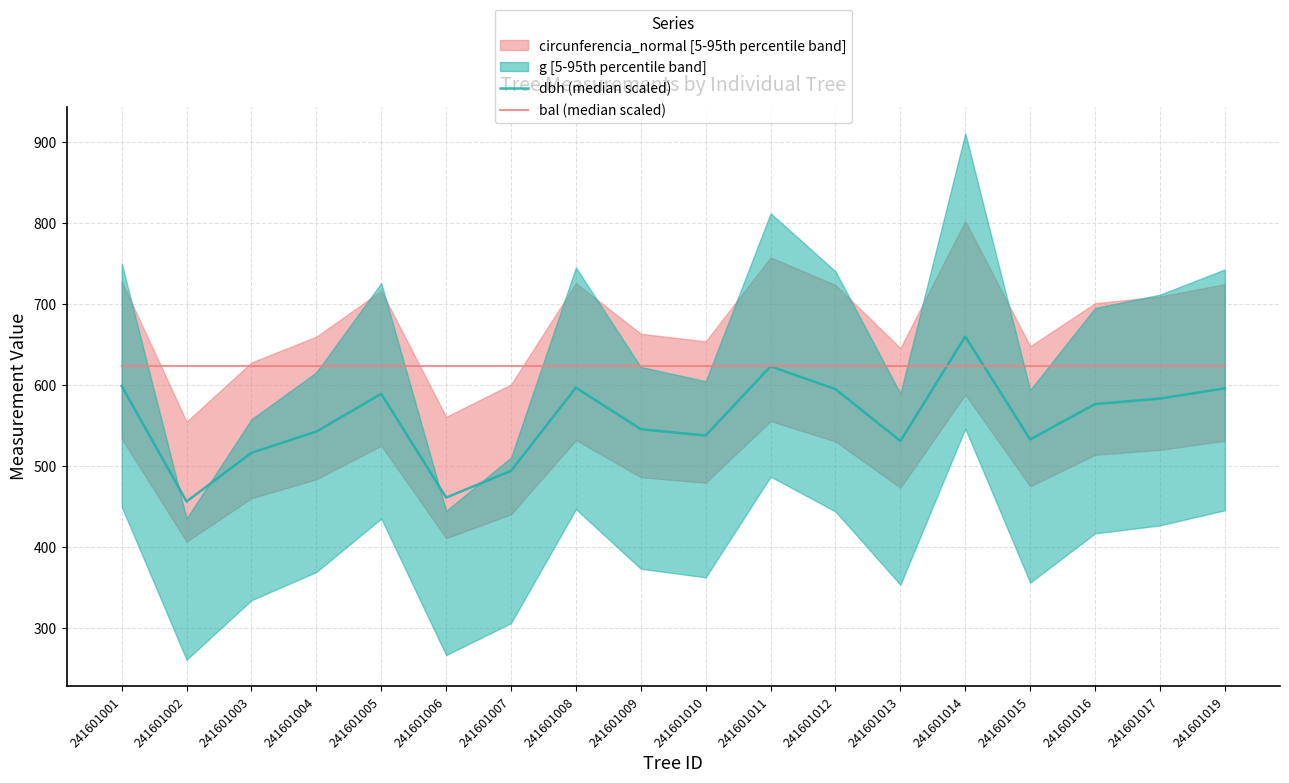

At which category does dbh (median scaled) reach its first local peak?

241601005